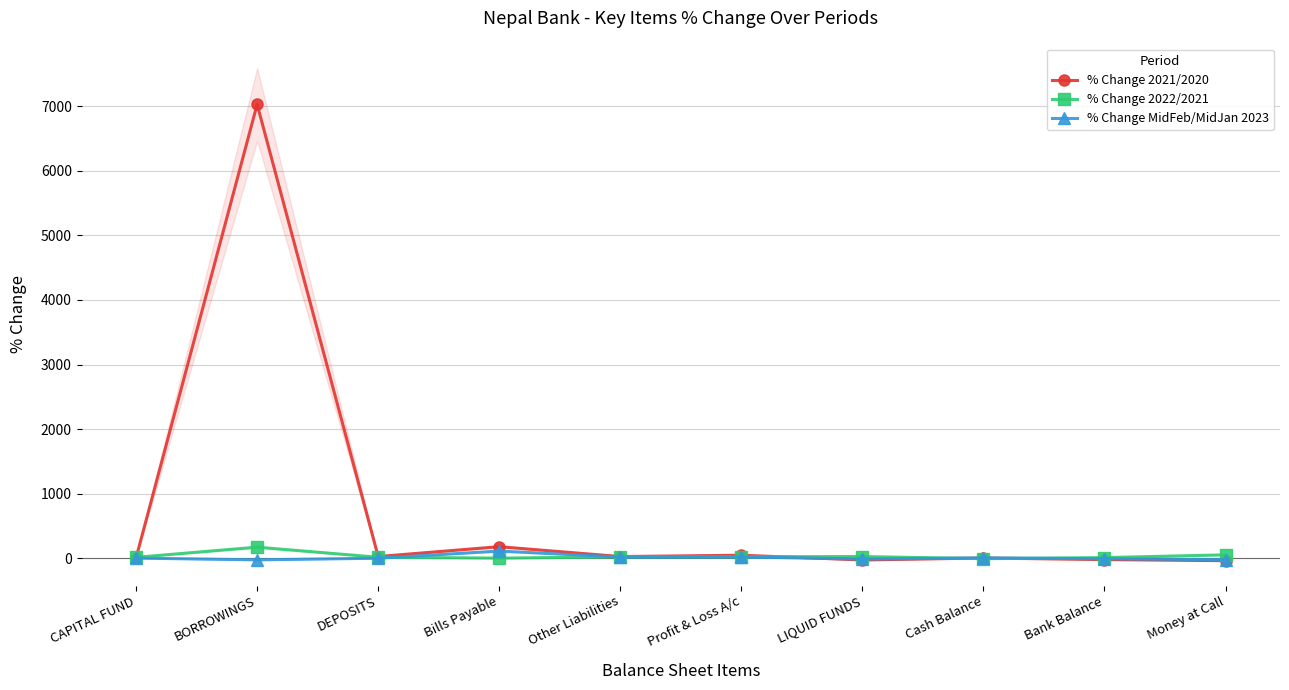

Rank the series at CAPITAL FUND from lowest to highest value.

% Change MidFeb/MidJan 2023, % Change 2021/2020, % Change 2022/2021